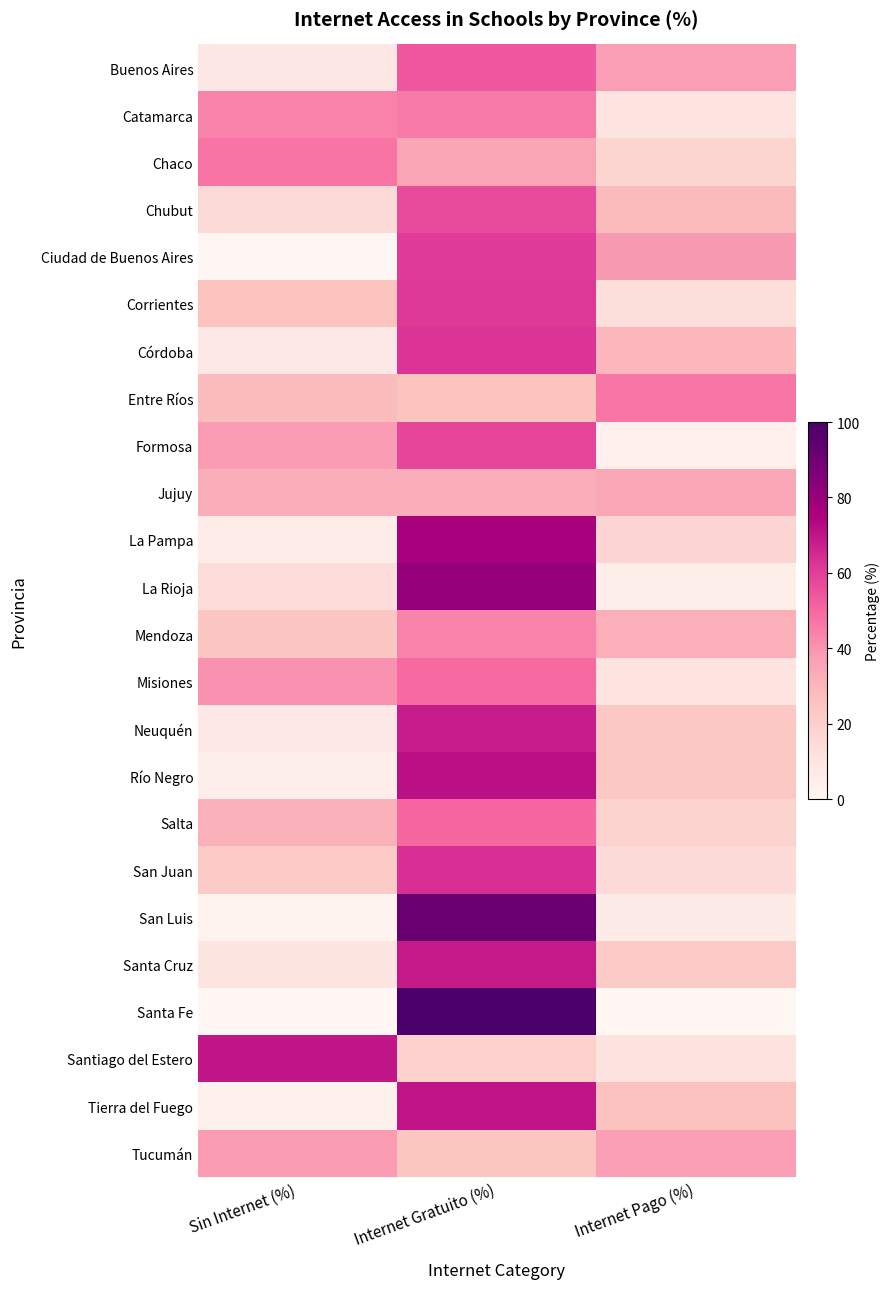

Which category has the highest value across all series?

Internet Gratuito (%)